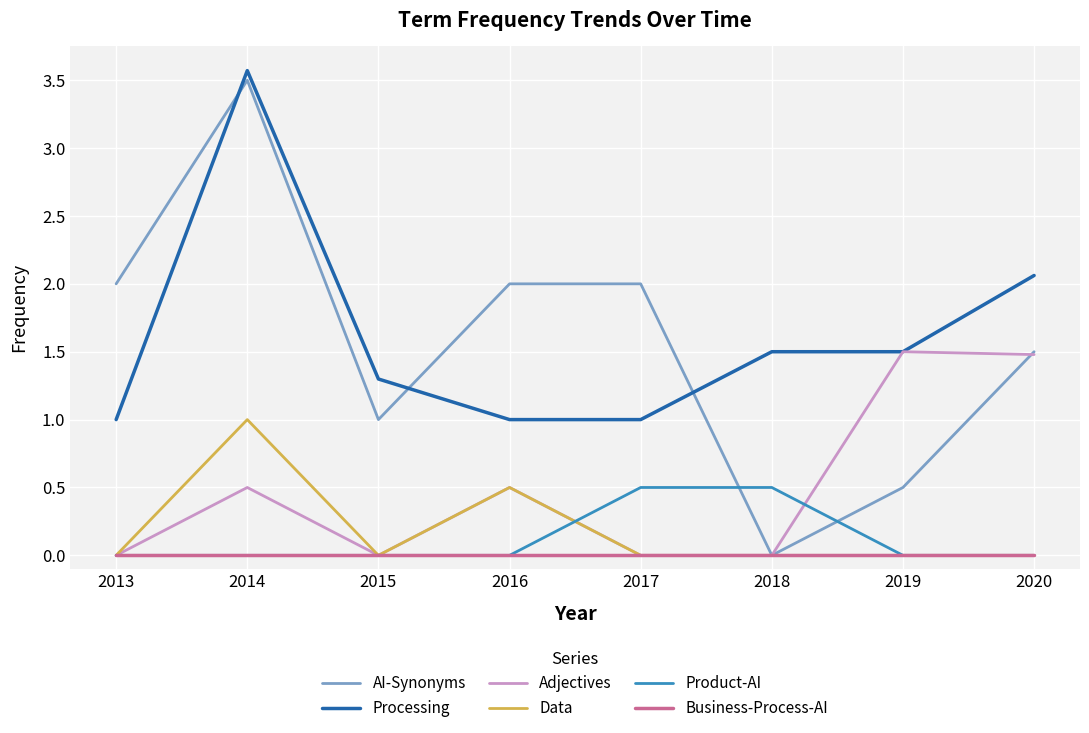

How many times do AI-Synonyms and Product-AI cross each other?

2